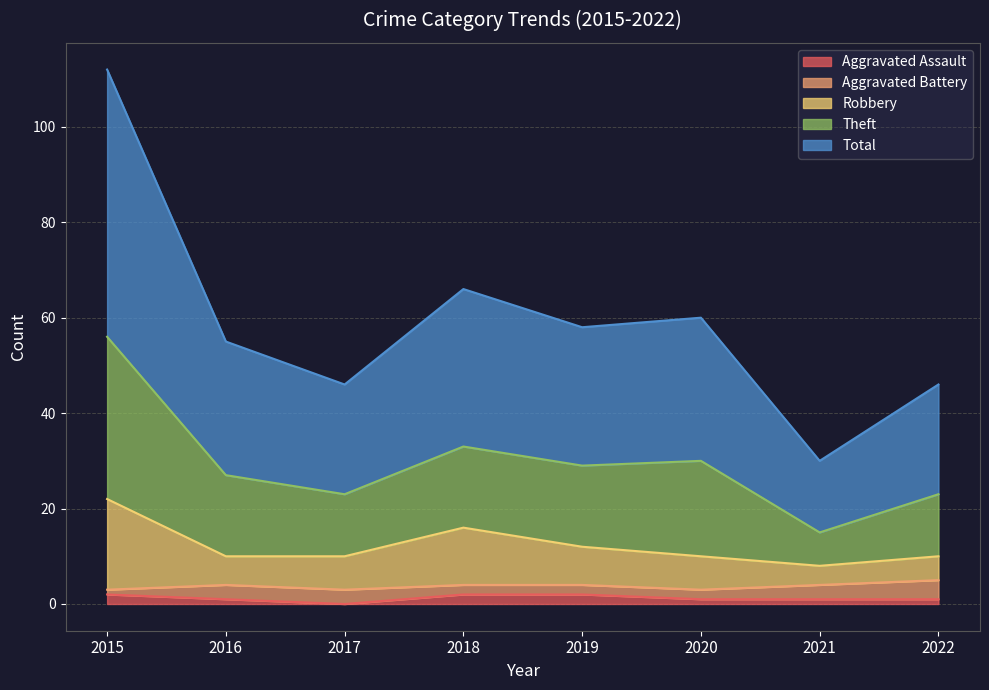

Rank the categories by Robbery value from lowest to highest.

2021, 2016, 2017, 2020, 2022, 2019, 2018, 2015